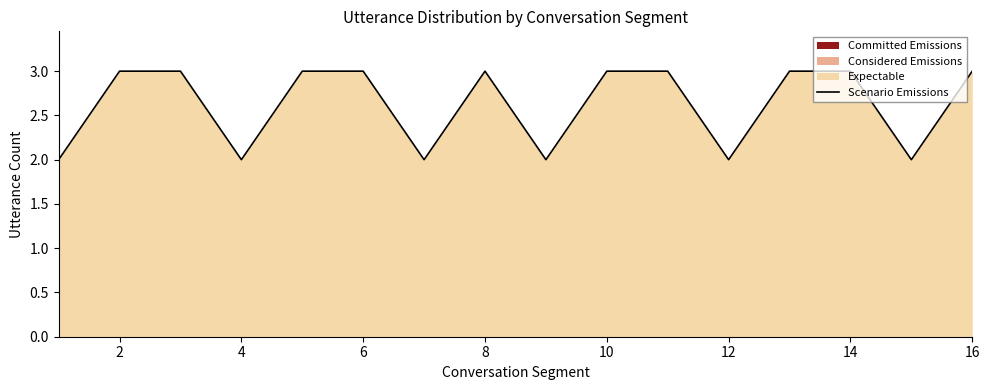

What is the greatest value displayed?

3